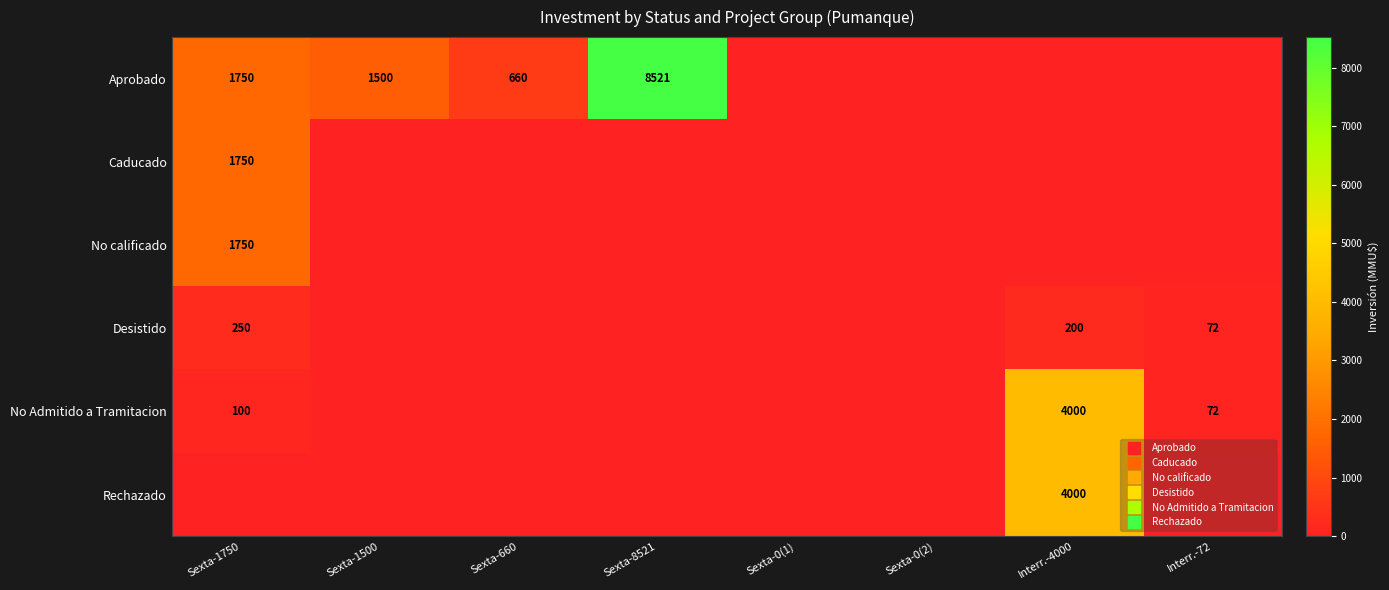

Is the value of No calificado at Sexta-660 greater than the value of Desistido at Sexta-660?

No